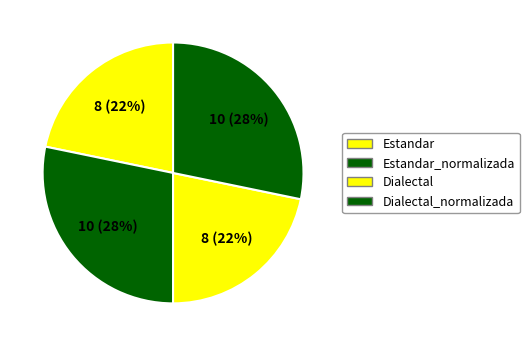

How many segments does this pie chart have?

4